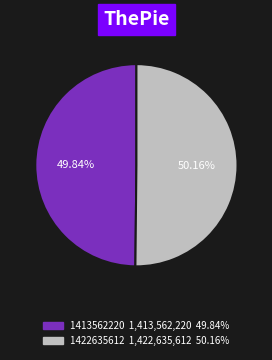

What is the ratio of the value at 1422635612 to the value at 1413562220?

1.0